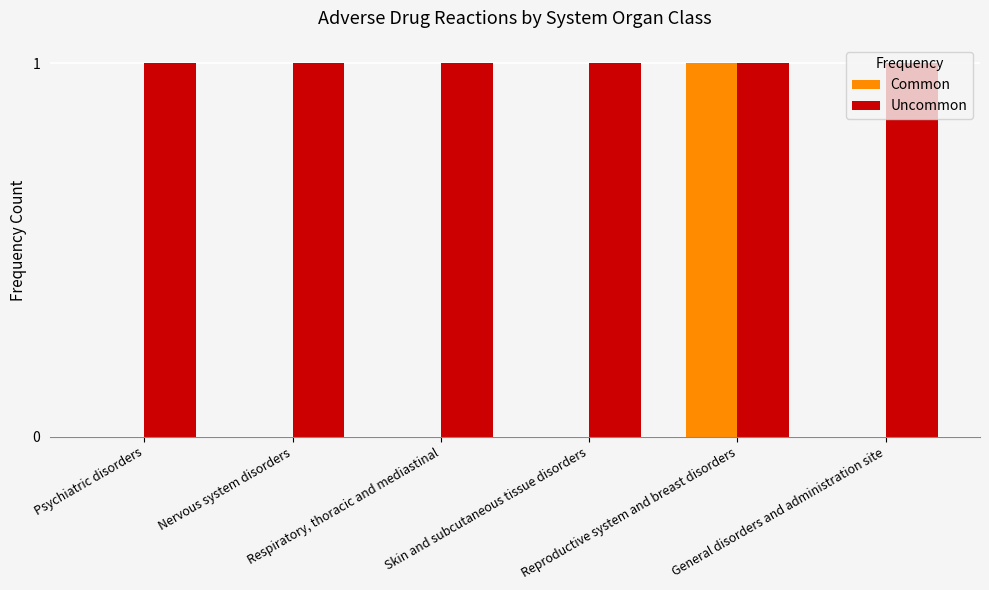

Which series has the largest total across all categories?

Uncommon